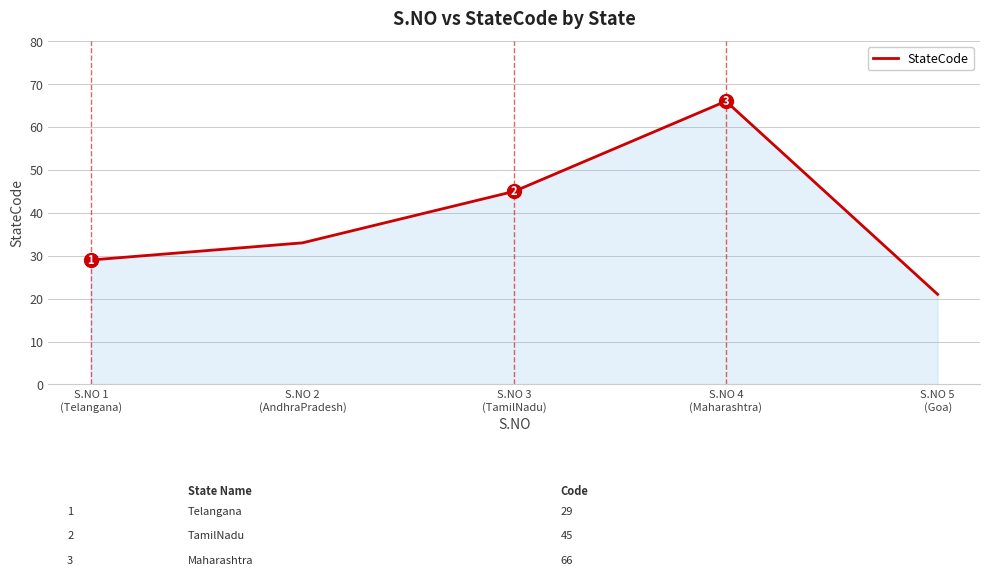

True or false: the data shows 66 at S.NO 4
(Maharashtra).

True